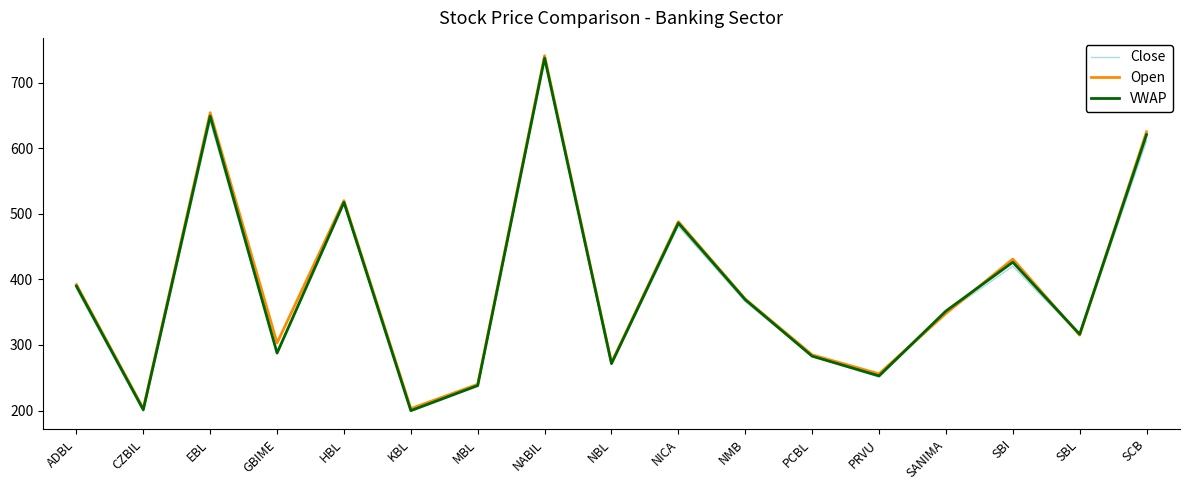

Which series has the largest range (max minus min)?

Close